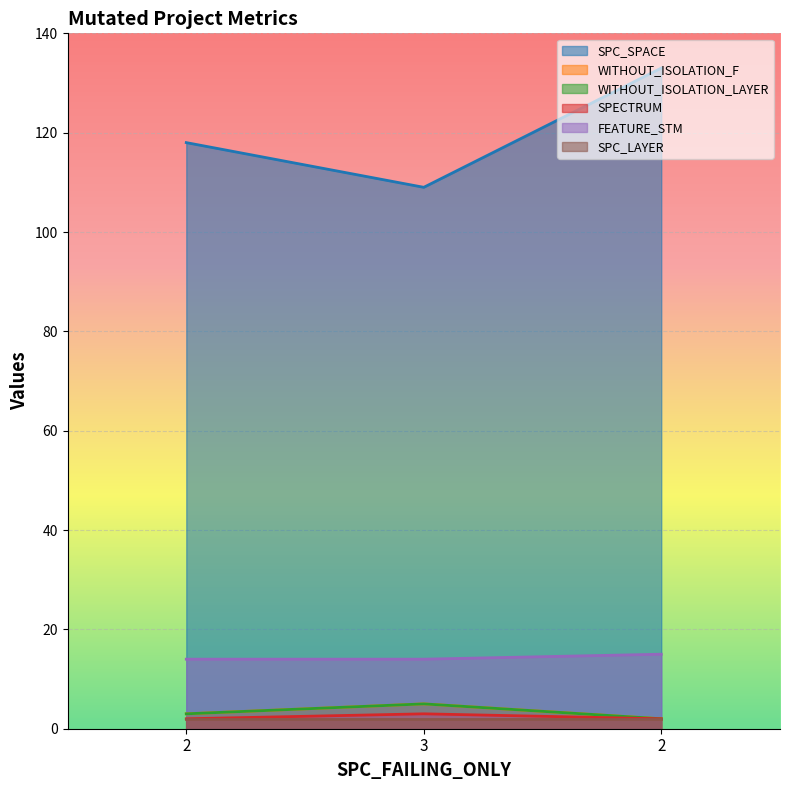

What is the approximate value of SPECTRUM at 2?

2